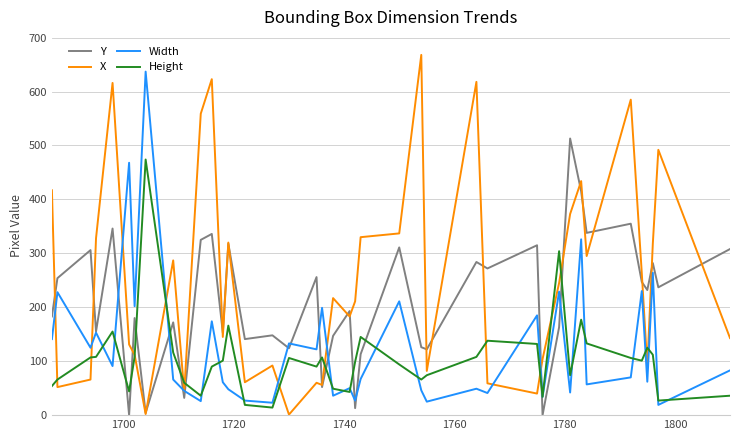

What is the greatest value displayed?

668